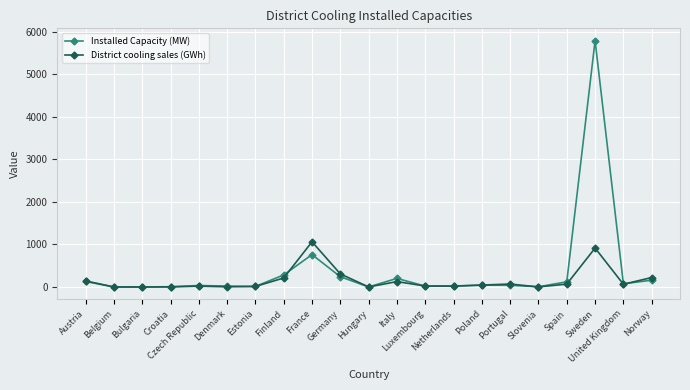

True or false: Installed Capacity (MW) and District cooling sales (GWh) cross at least once.

True